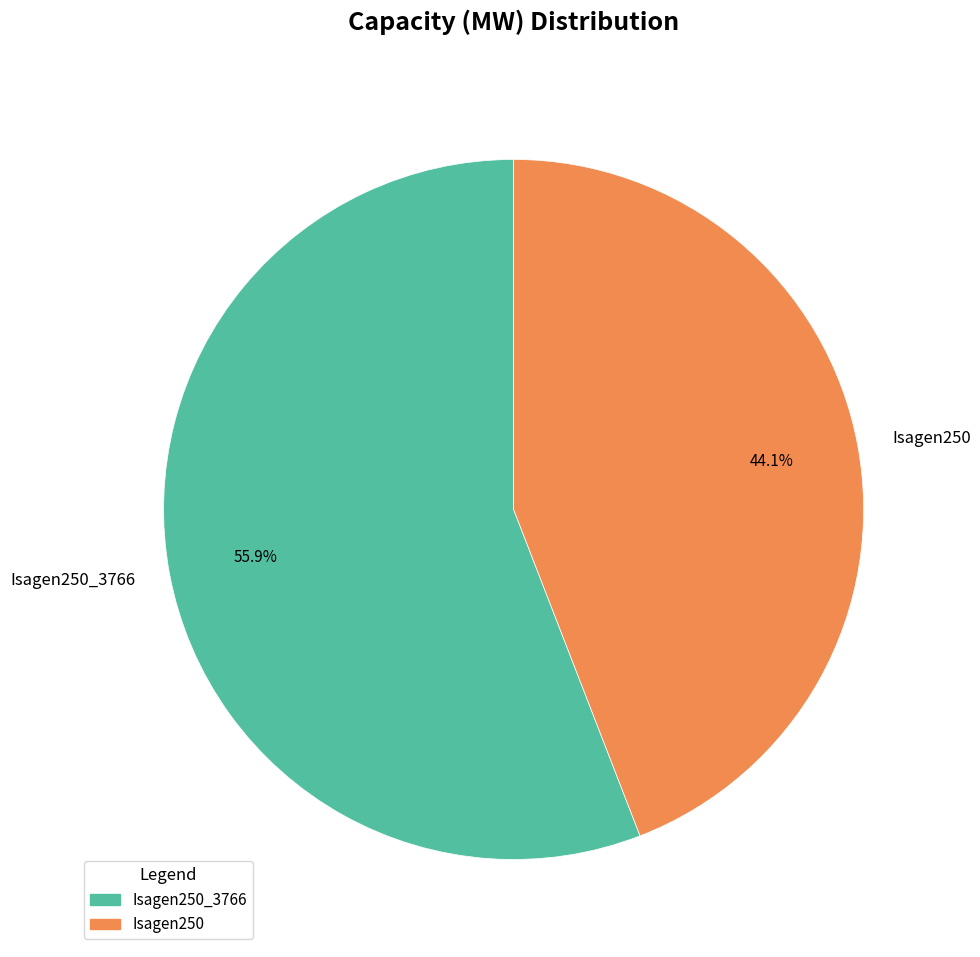

To the nearest percent, what is the difference between the Isagen250 and Isagen250_3766 slice percentages?

12%